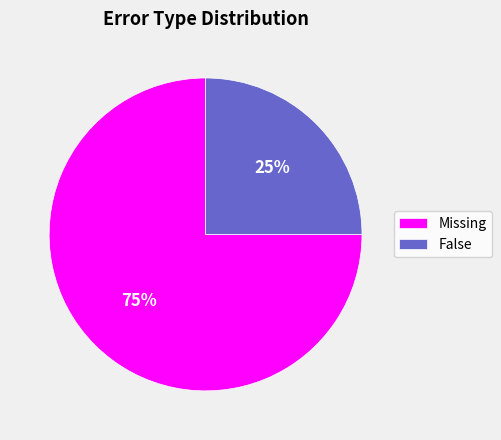

The False slice represents 25% of the pie. True or false?

True